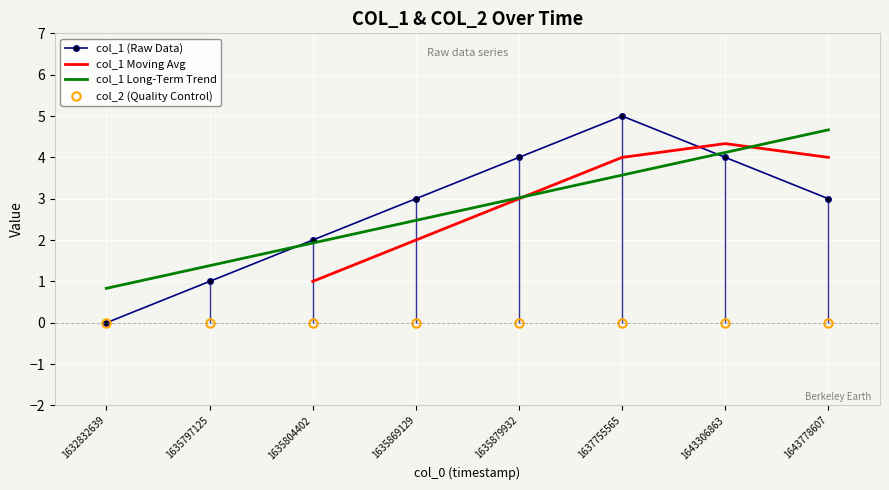

True or false: there are more than 1 points higher than both neighbors.

False